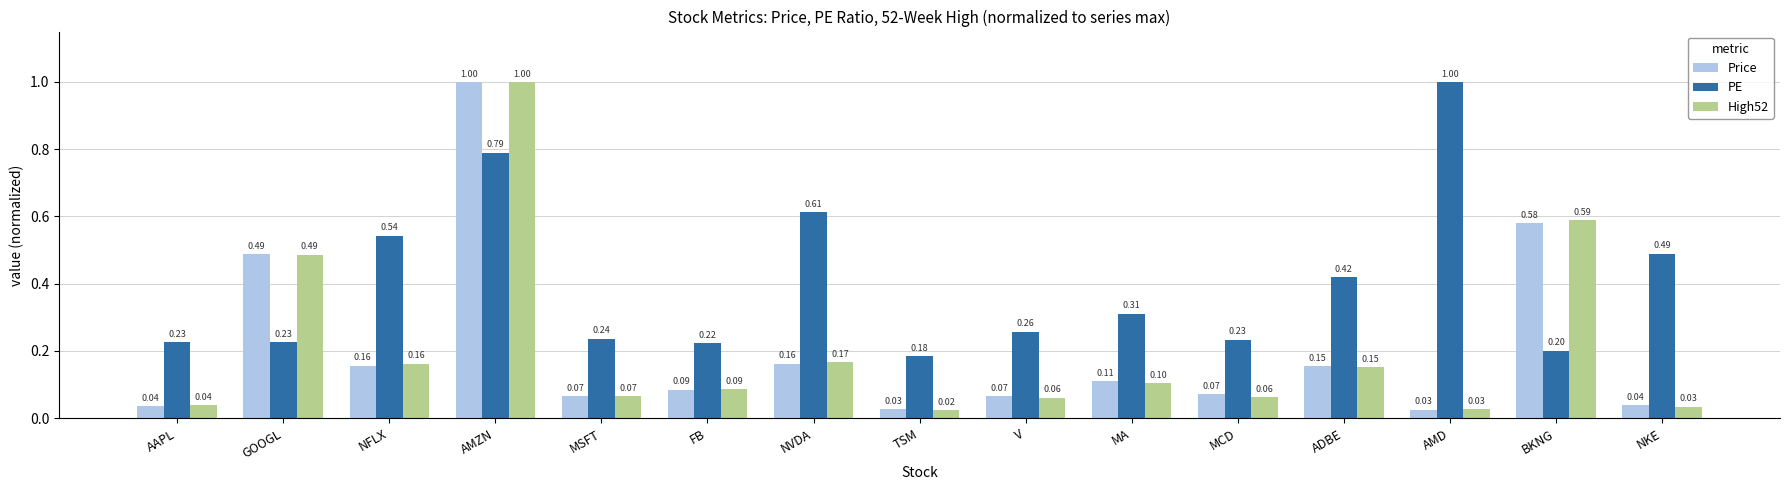

What are all the series names shown in the legend?

Price, PE, High52